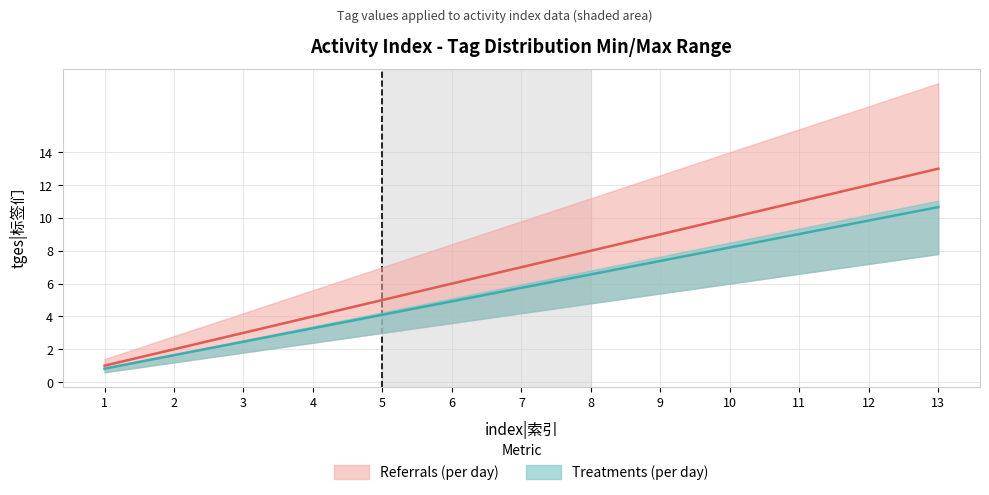

Which label corresponds to the largest value in the chart?

13